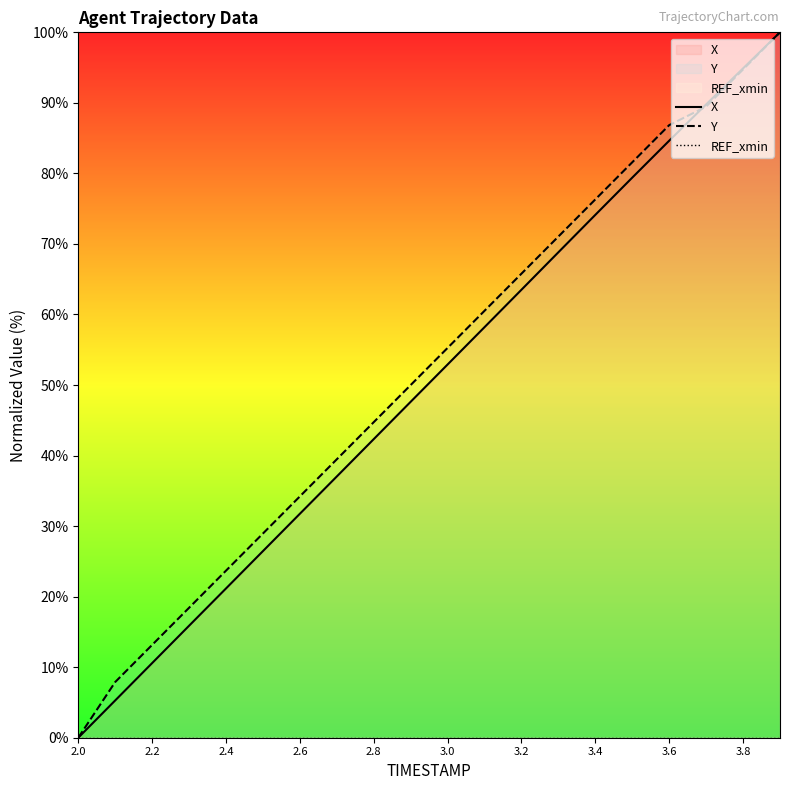

The value of Y at 3.2 is 65.8. True or false?

True